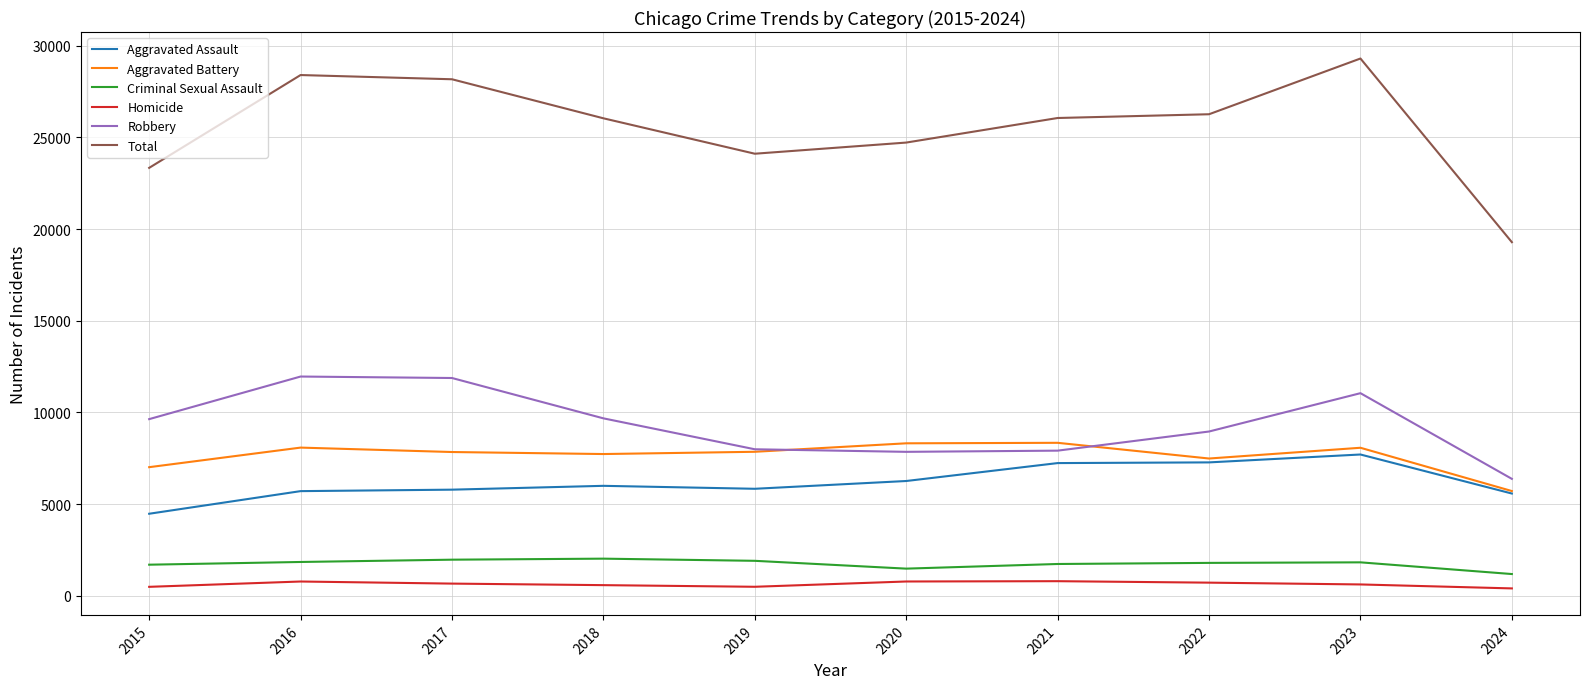

Where does the Criminal Sexual Assault series first go above 1831?

2016